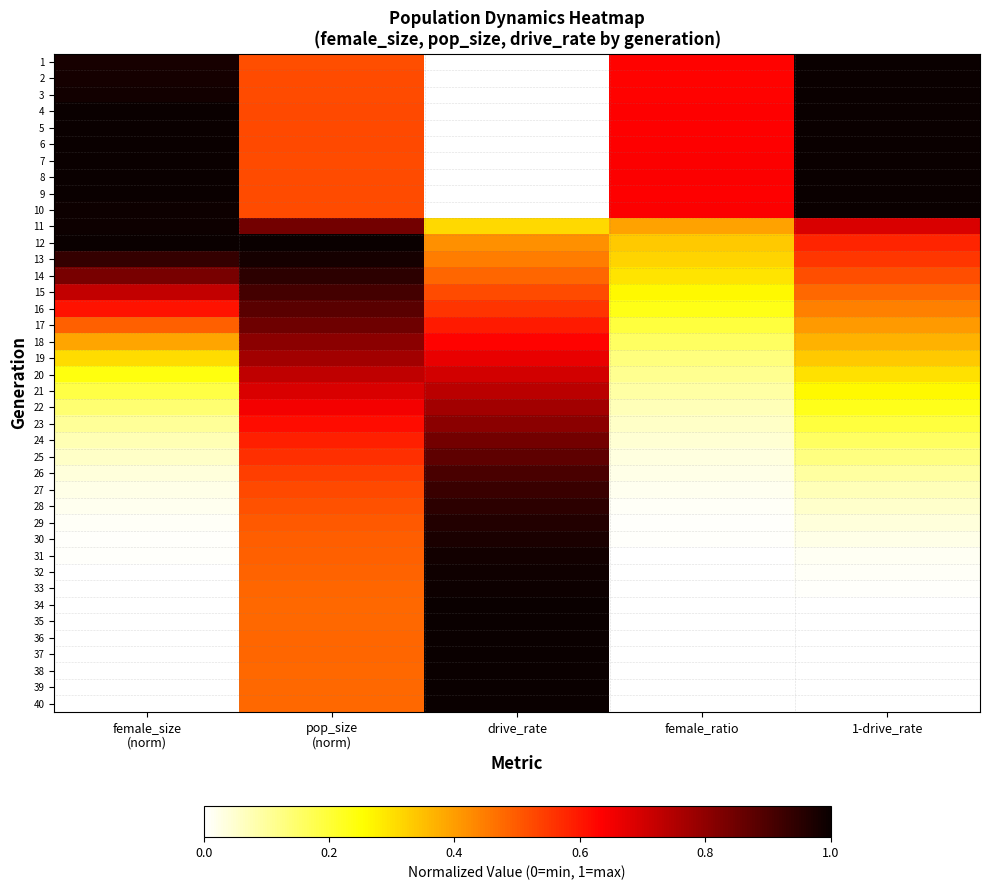

At which category is the sum across all series the highest?

pop_size
(norm)